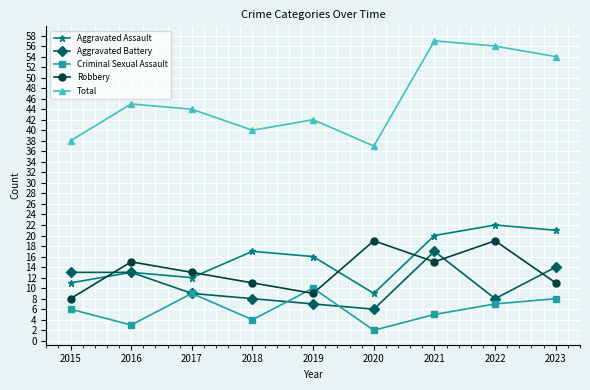

At which label does Aggravated Assault reach its peak?

2022